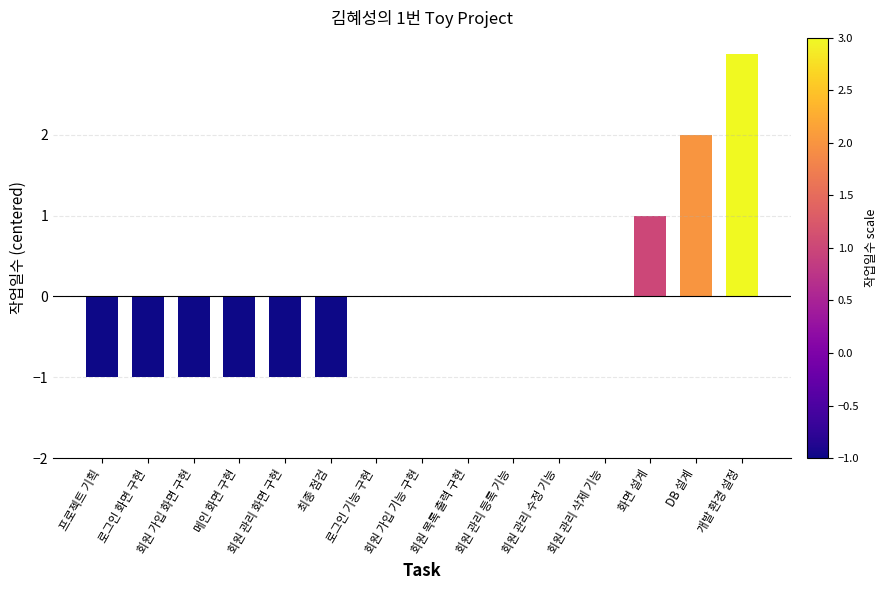

True or false: the data shows 0 at 회원 관리 등록 기능.

True